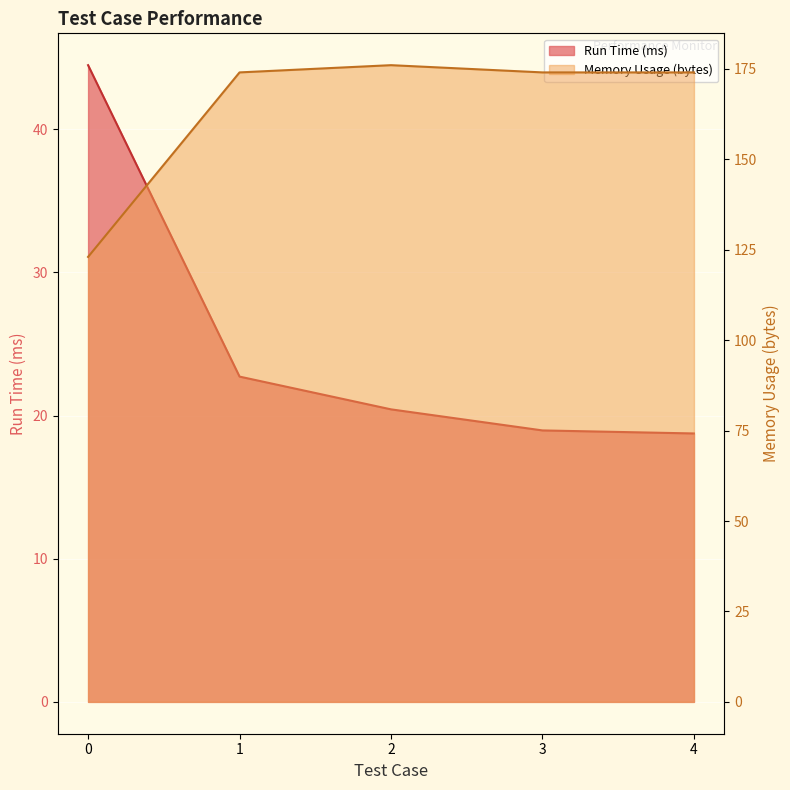

What is the value of the Memory Usage (bytes) point at the 4th from the left?

174.0